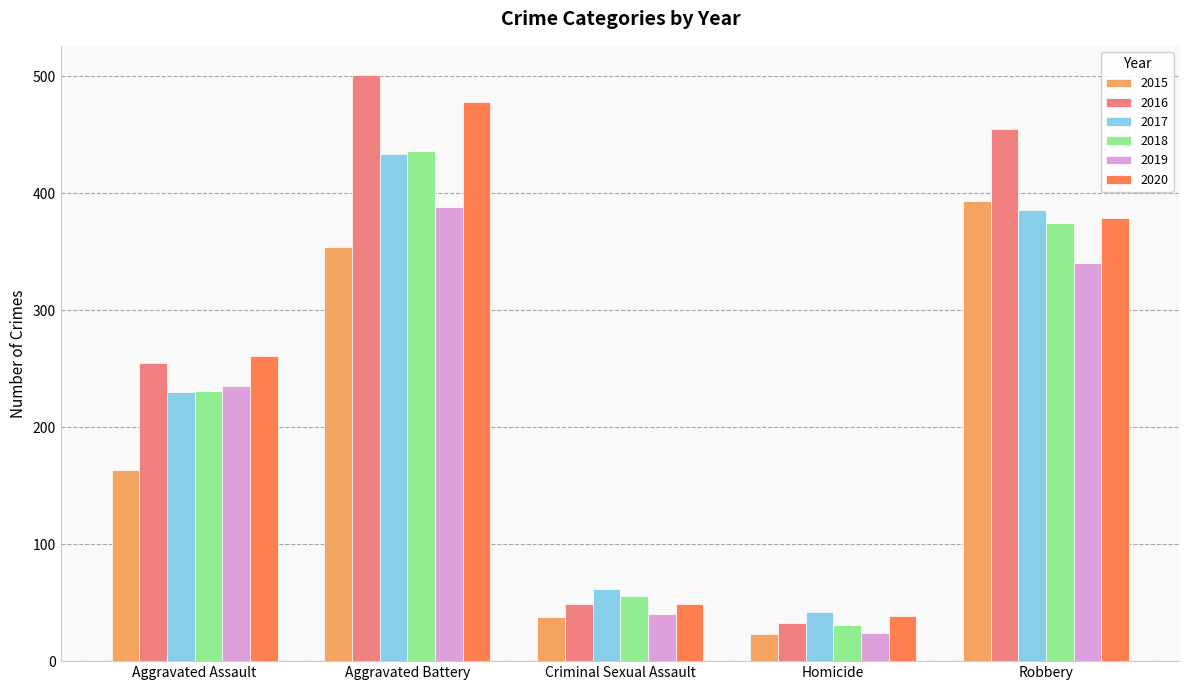

What is the value of the 2020 bar at the 5th from the left?

379